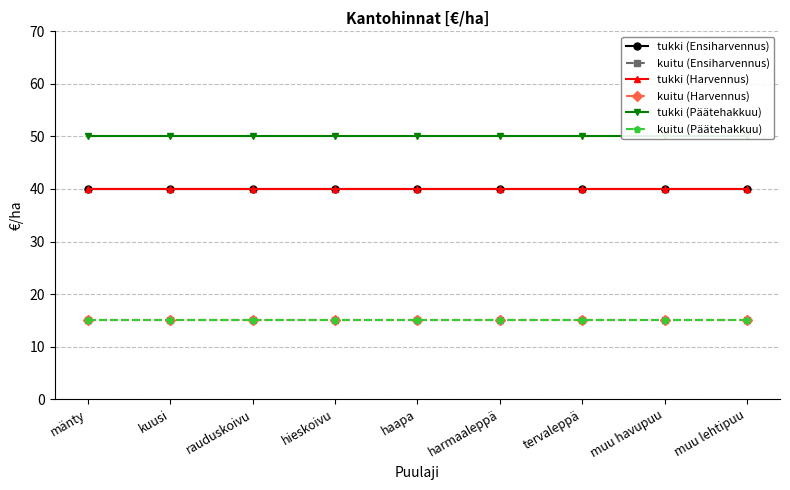

What is the value of the tukki (Ensiharvennus) point at the 9th from the left?

40